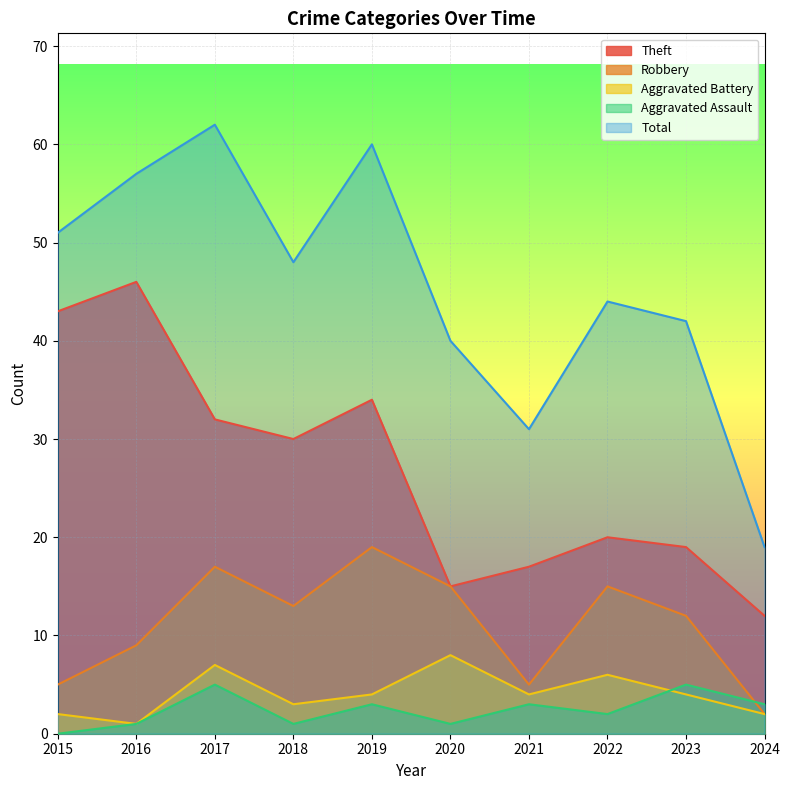

What is the minimum value for Theft?

12